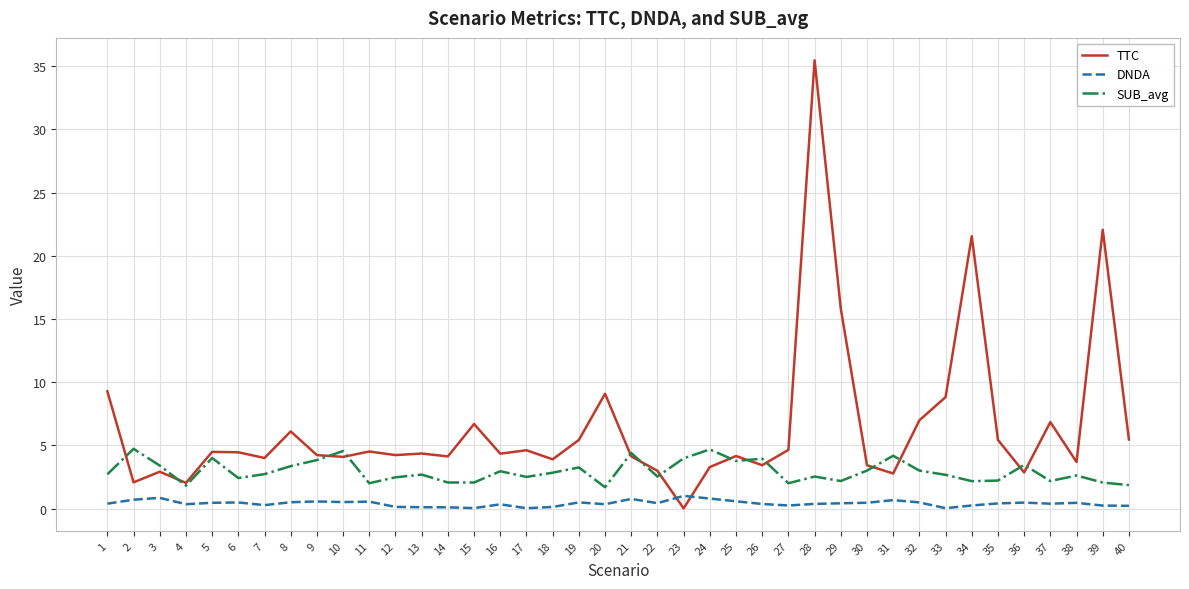

Between which two adjacent categories do DNDA and TTC first intersect?

22 and 23